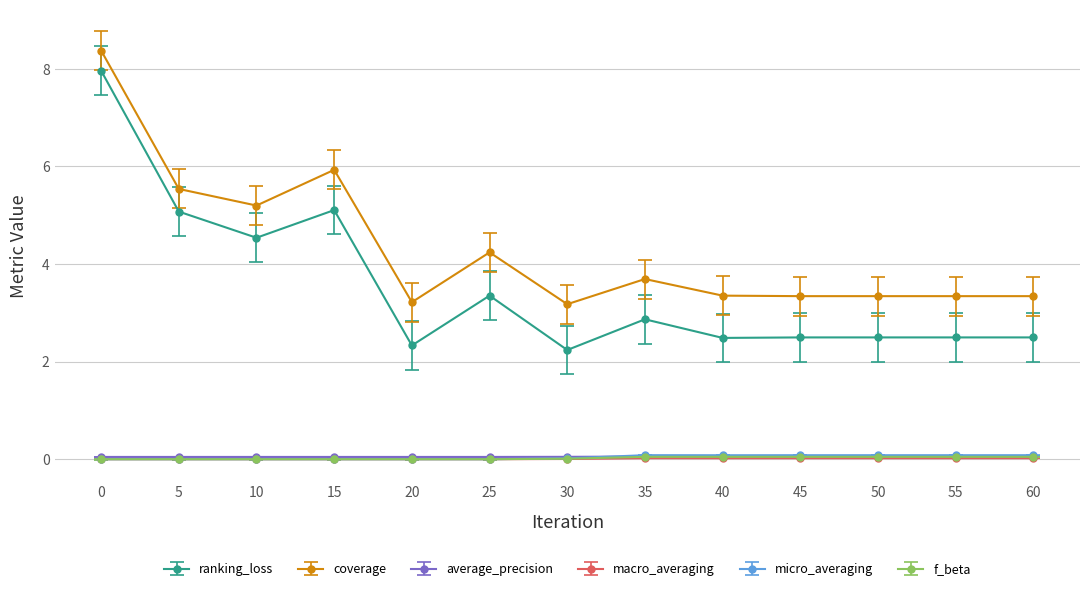

What is the lowest value of the ranking_loss series?

2.2